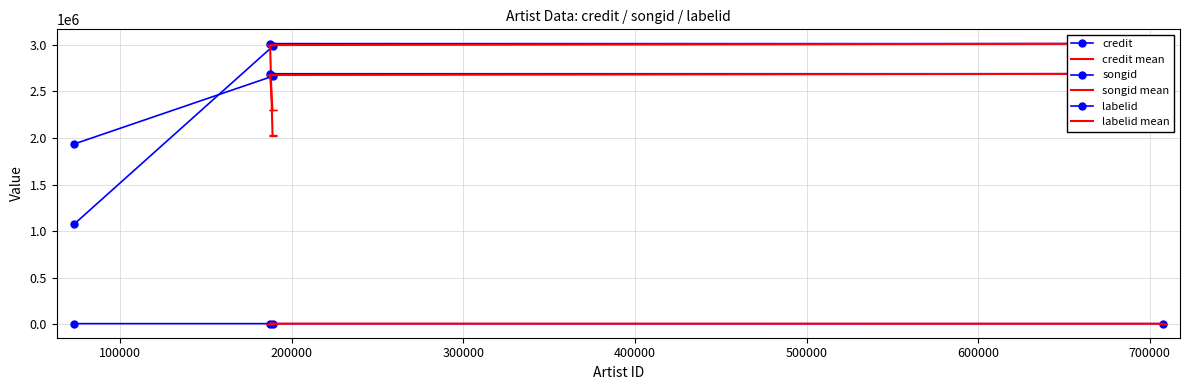

After their last crossing, which series has the higher values: songid or credit?

credit